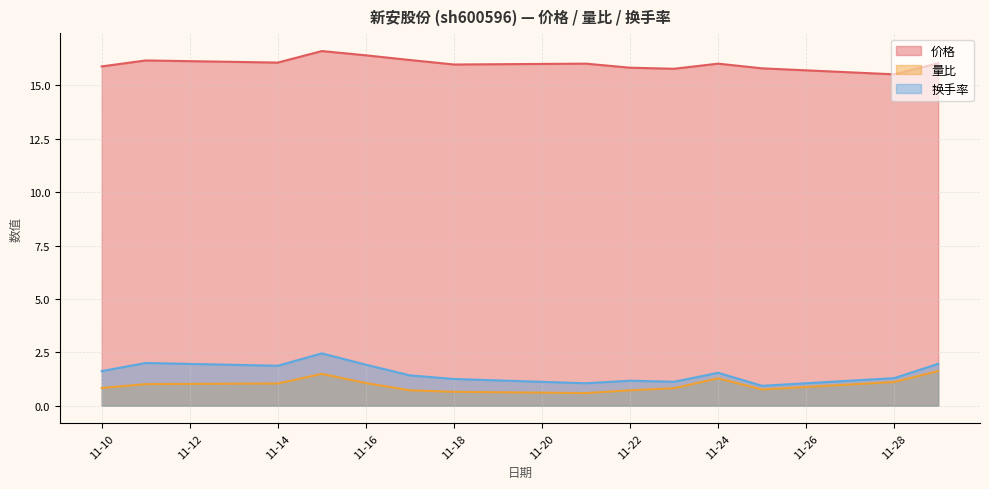

The 换手率 series shows 0.7 at 11-18. True or false?

False